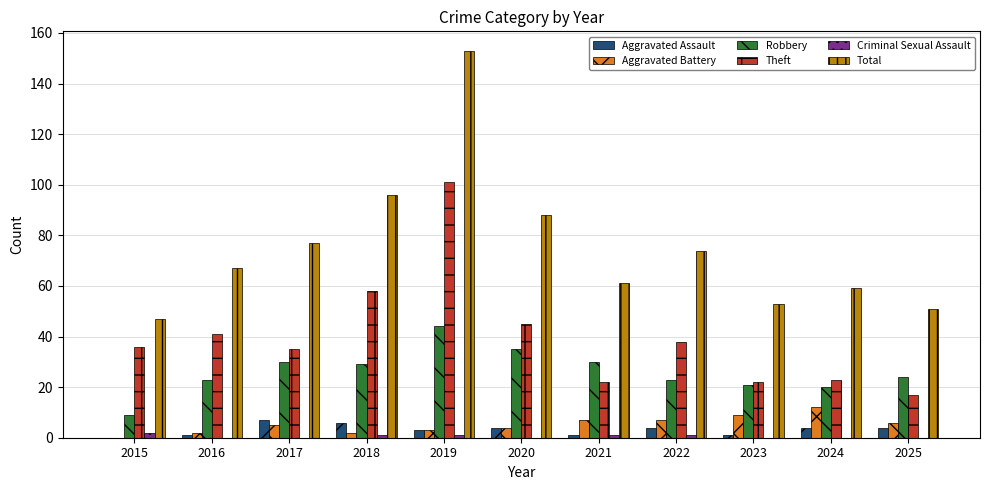

How many groups of bars are there?

11